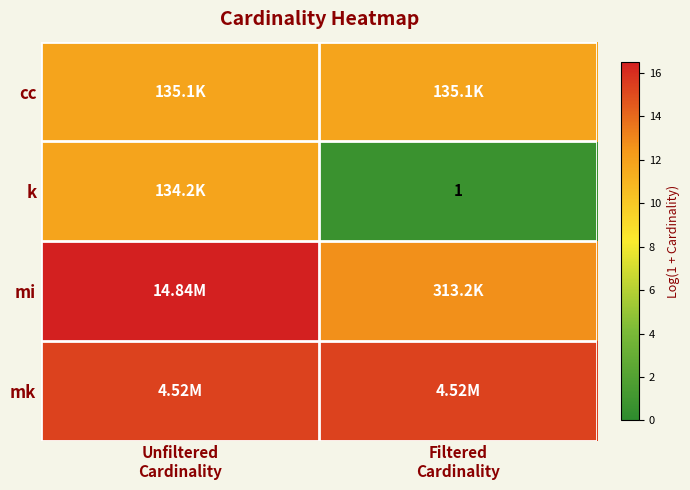

Which has a higher value, Unfiltered
Cardinality or Filtered
Cardinality?

Unfiltered
Cardinality